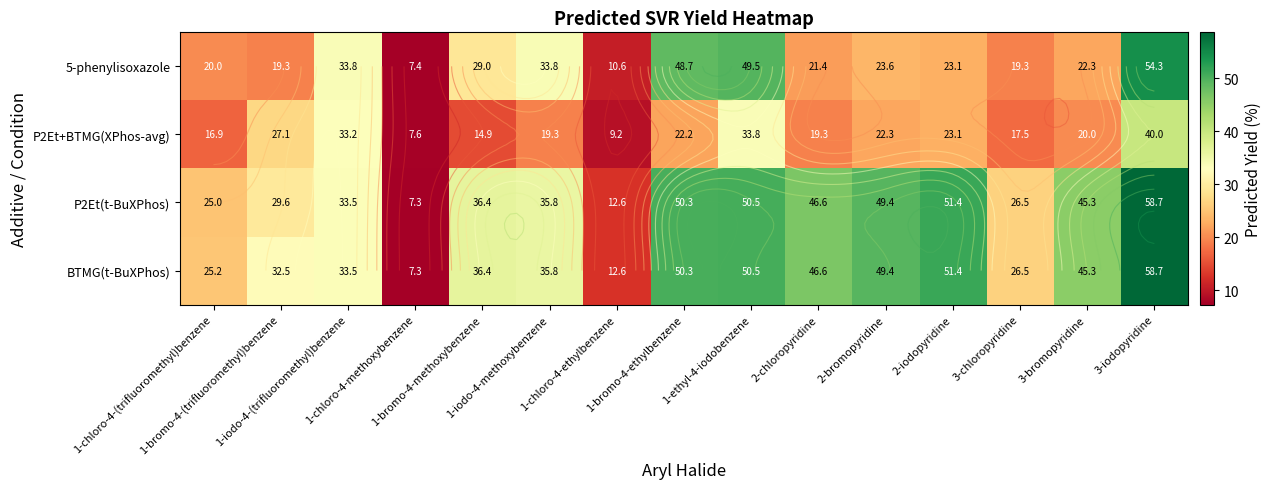

Is the value of P2Et(t-BuXPhos) at 3-iodopyridine greater than the value of P2Et+BTMG(XPhos-avg) at 3-bromopyridine?

Yes